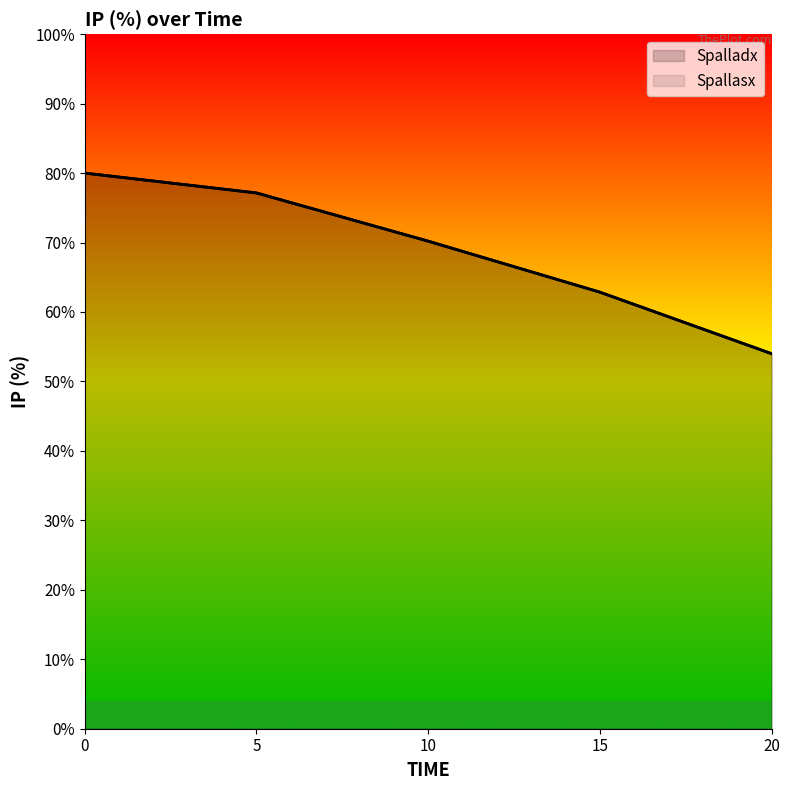

Is it true that Spalladx equals 77.1 at 5?

True